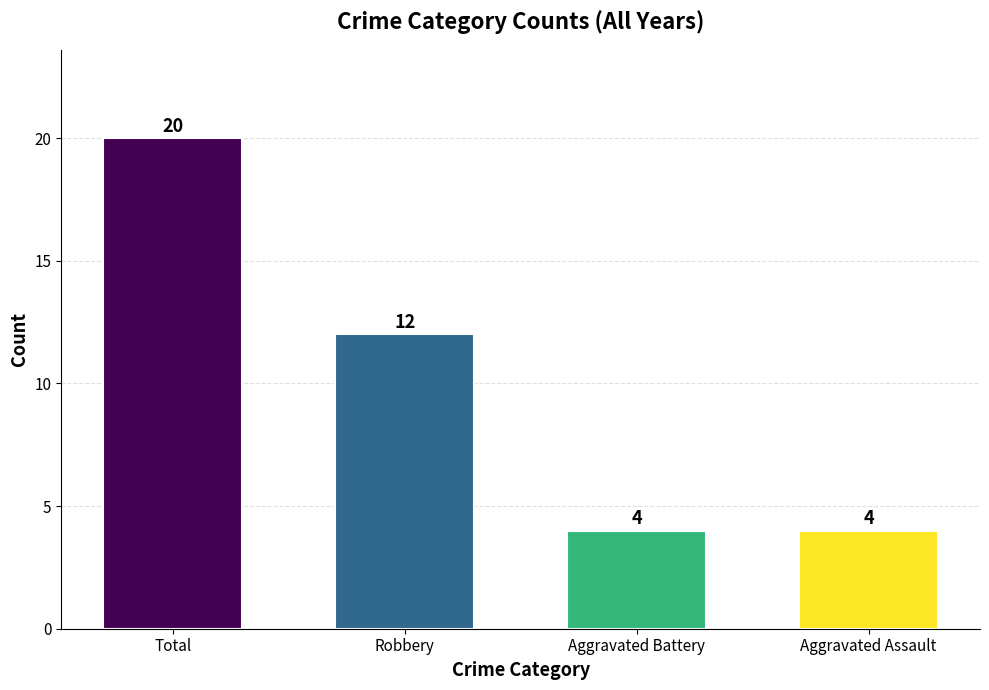

What is the change in value from Robbery to Aggravated Assault?

-8